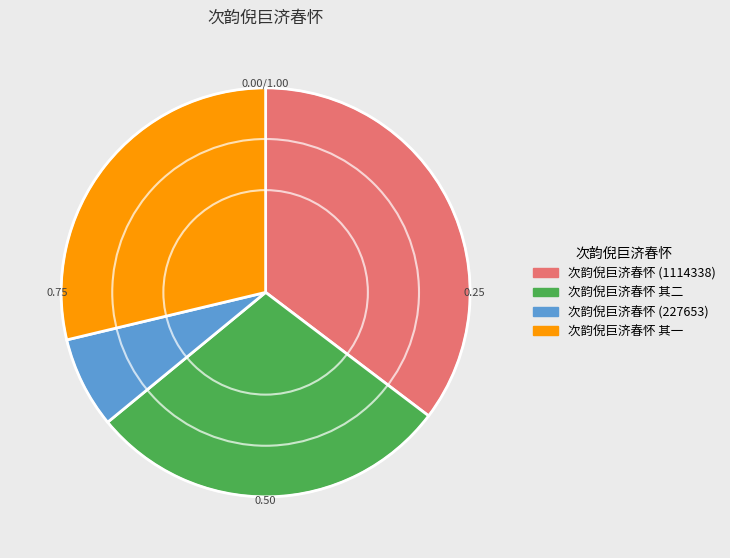

Is there any slice that represents more than half of the pie?

No